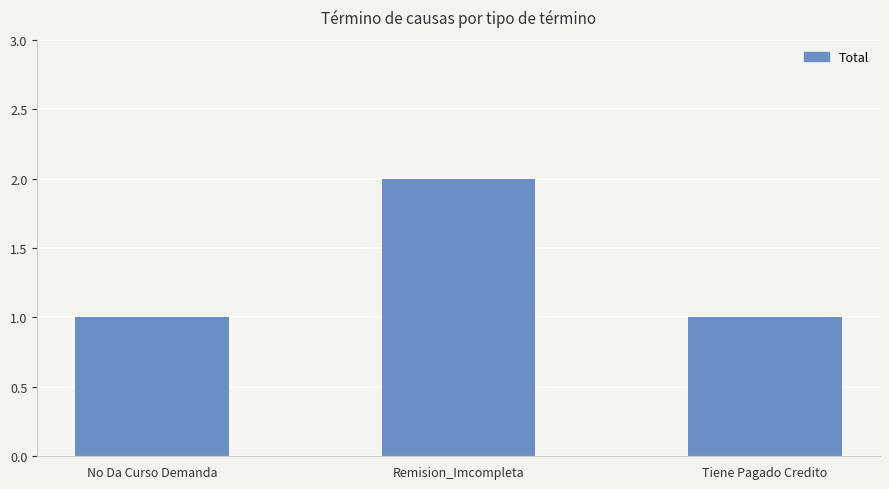

What is the ratio of the value at Remision_Imcompleta to the value at No Da Curso Demanda?

2.0